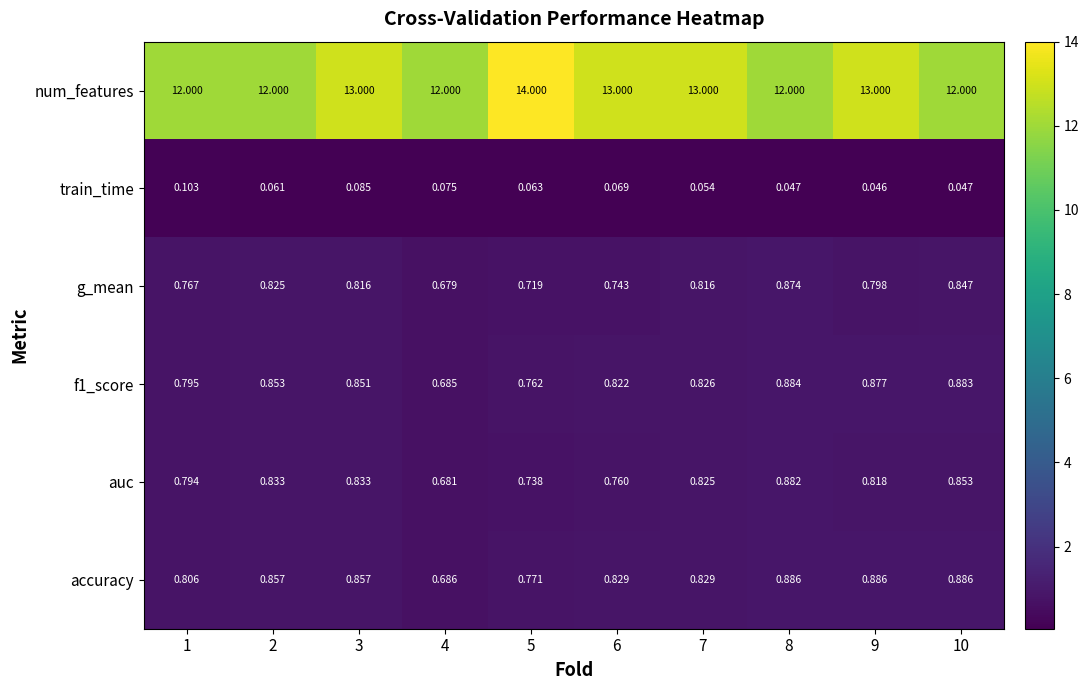

Is the value of auc at 3 greater than the value of accuracy at 2?

No